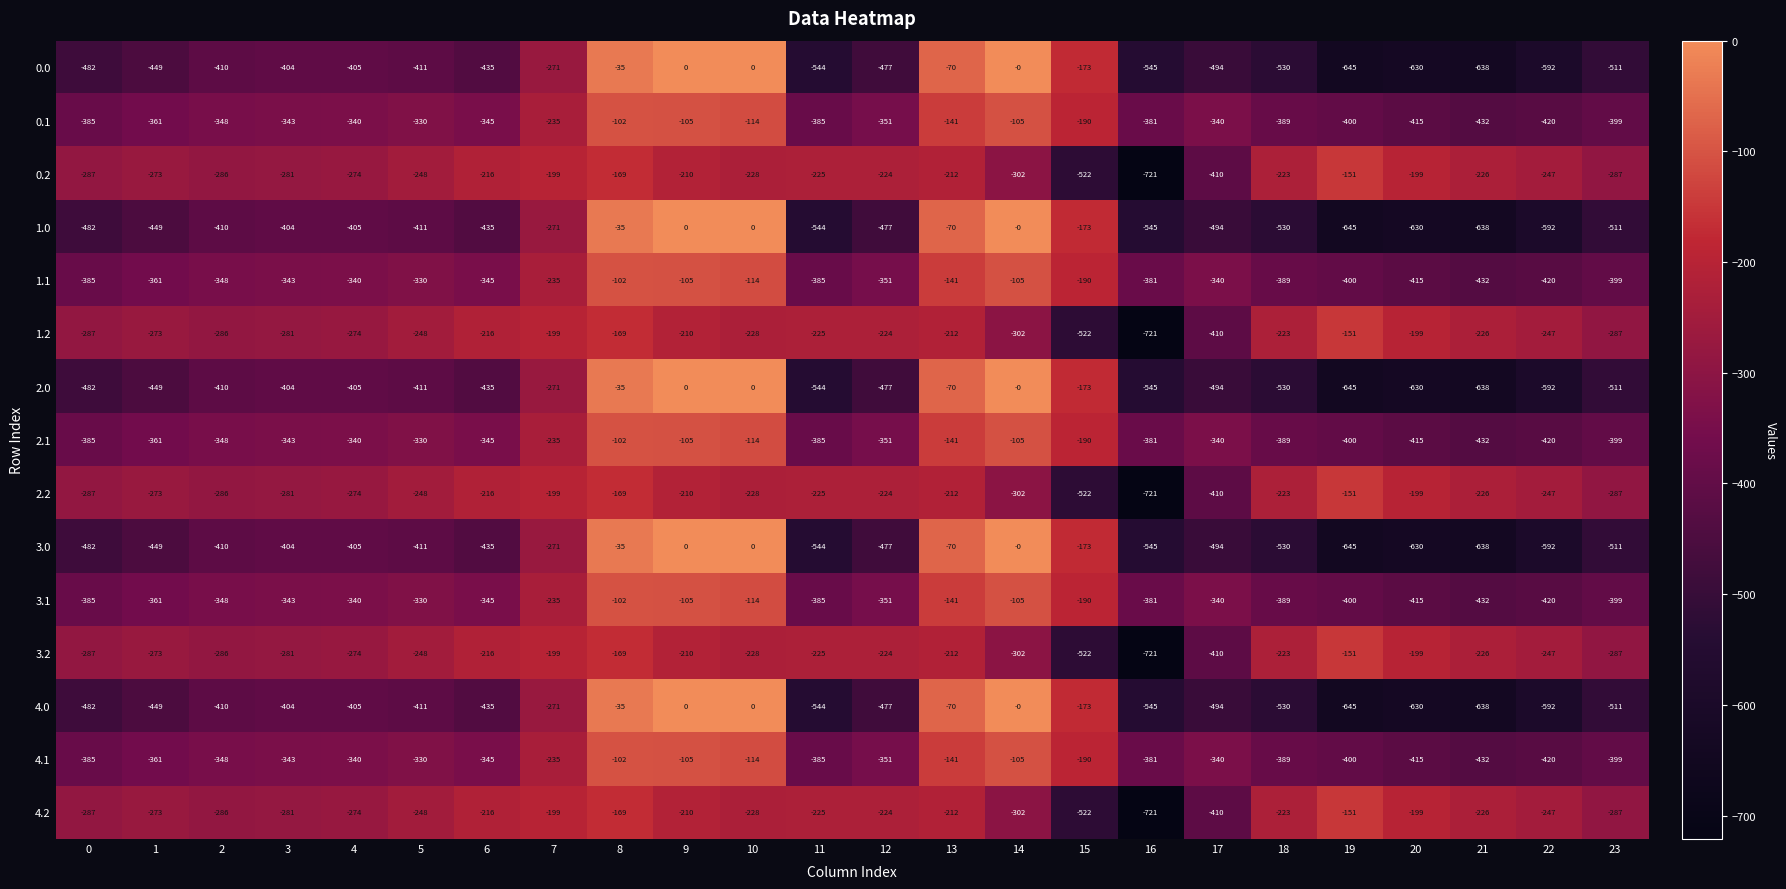

The value of 2.1 at 7 is -235. True or false?

True